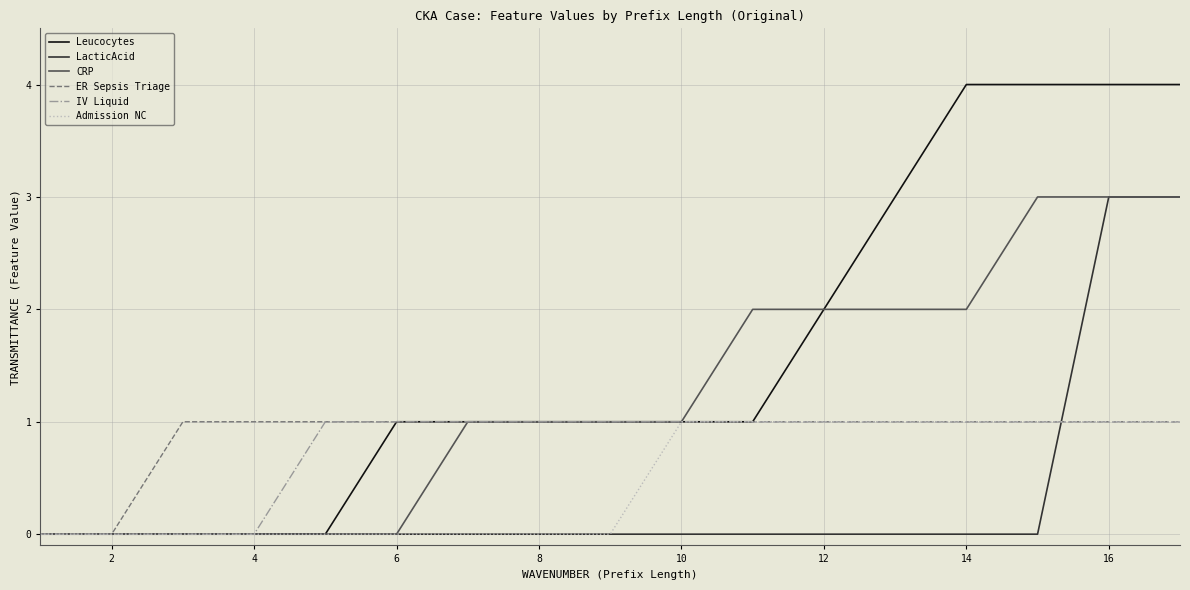

How many lines are shown in the chart?

6